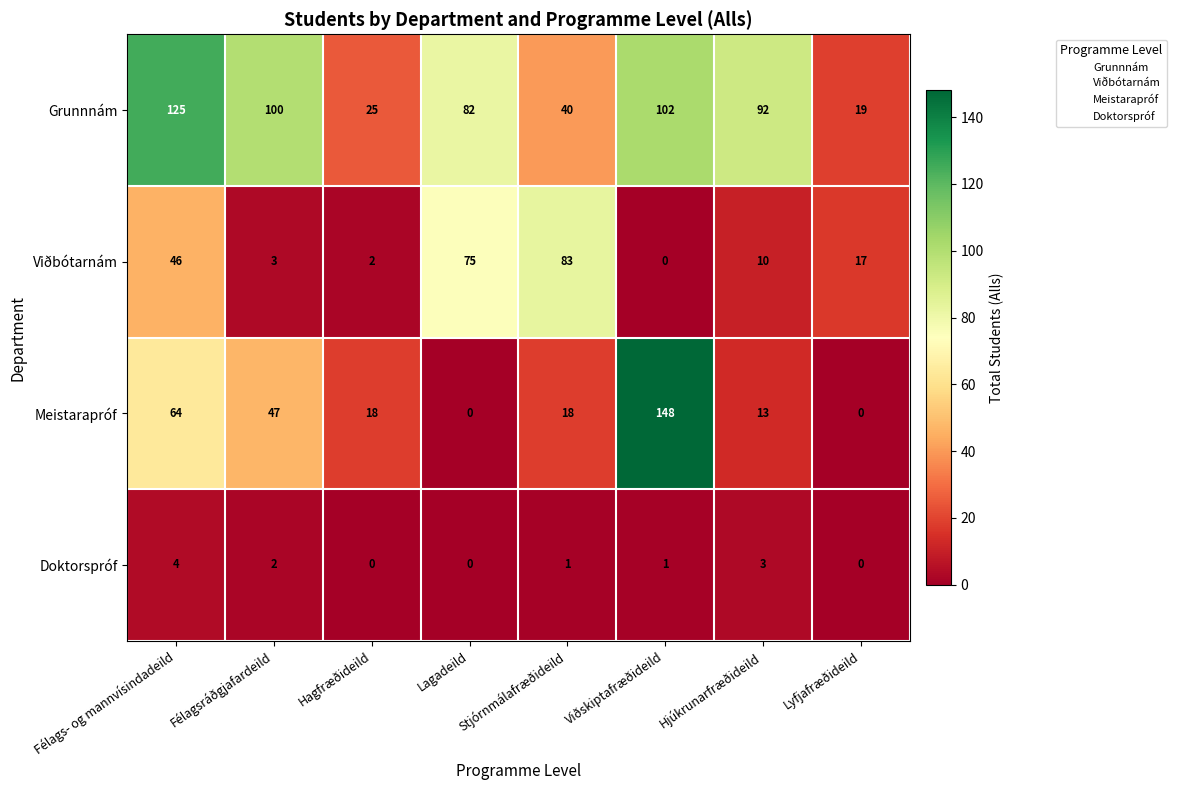

At how many categories does at least one series exceed 123?

2